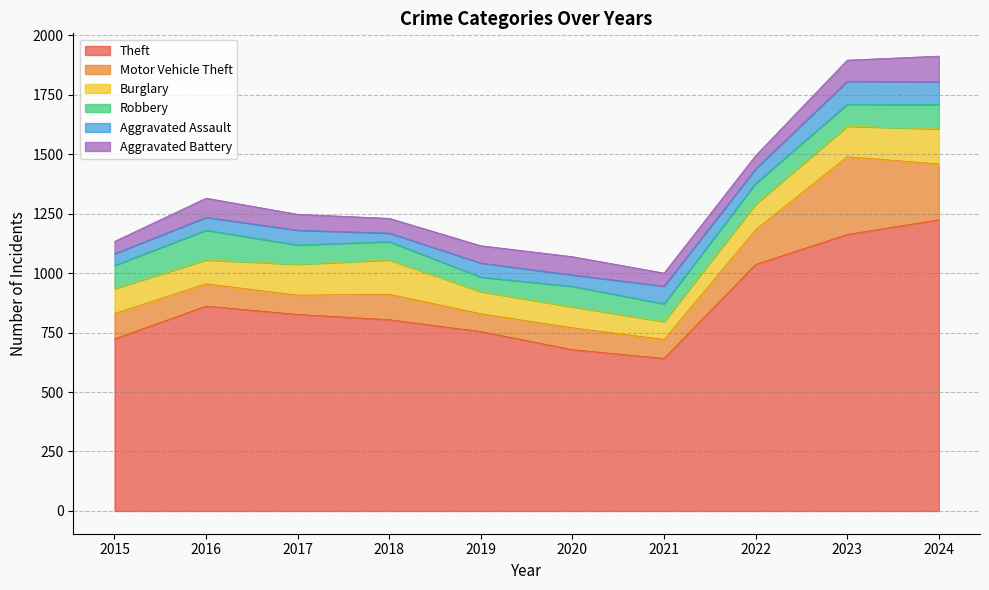

Reading right to left, extract all data points from this chart.

Theft: 2024=1224	2023=1162	2022=1036	2021=641	2020=678	2019=754	2018=804	2017=826	2016=861	2015=723
Motor Vehicle Theft: 2024=235	2023=327	2022=146	2021=80	2020=92	2019=75	2018=107	2017=81	2016=94	2015=107
Burglary: 2024=147	2023=128	2022=108	2021=75	2020=88	2019=93	2018=144	2017=130	2016=100	2015=105
Robbery: 2024=102	2023=92	2022=87	2021=75	2020=86	2019=61	2018=77	2017=81	2016=125	2015=97
Aggravated Assault: 2024=96	2023=97	2022=61	2021=74	2020=48	2019=59	2018=36	2017=62	2016=54	2015=49
Aggravated Battery: 2024=108	2023=89	2022=56	2021=55	2020=77	2019=73	2018=62	2017=67	2016=81	2015=52